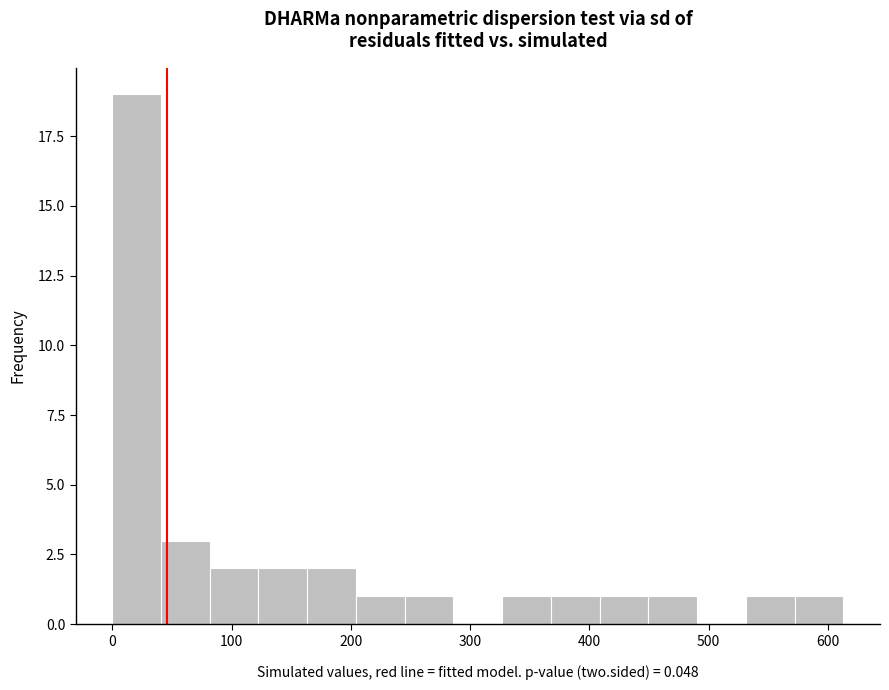

What is the height of the bar covering 0 to 40 on the x-axis? Neither the bar edges nor the heights are printed on the chart, so give them approximately, as read against the axes.

19